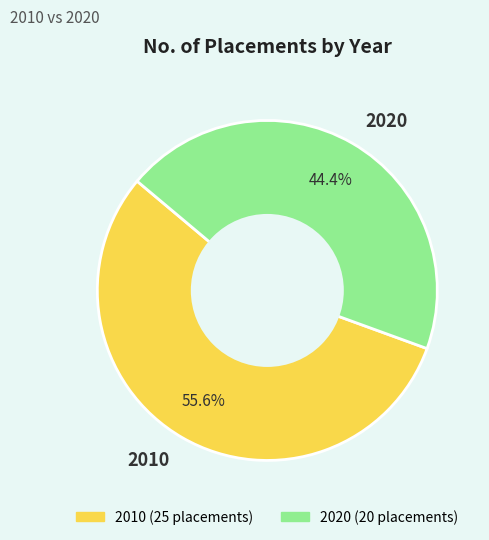

How many segments does this pie chart have?

2